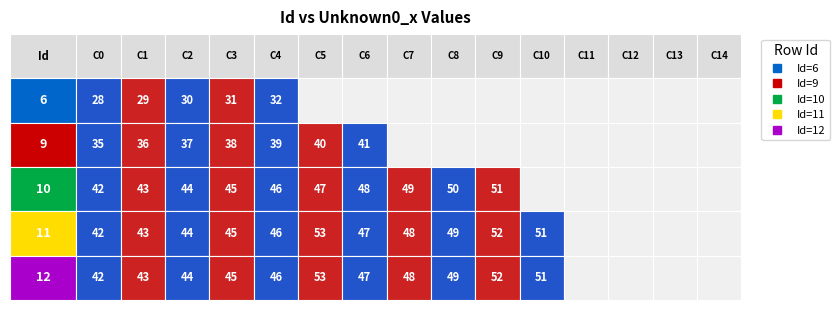

List the labels in order of 6 value, smallest first.

5, 6, 7, 8, 9, 10, 11, 12, 13, 14, 0, 1, 2, 3, 4